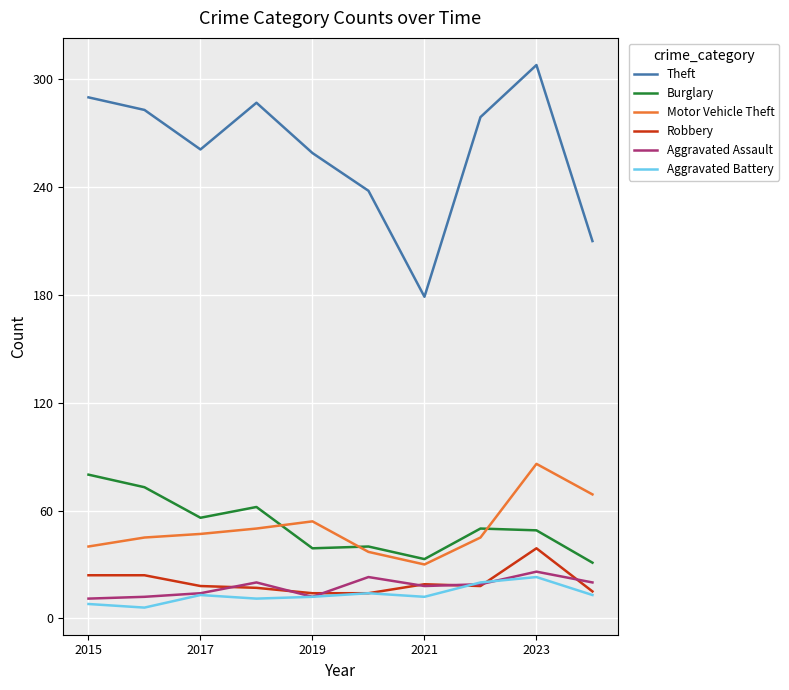

What is the difference between the maximum and minimum values in the Burglary series?

49